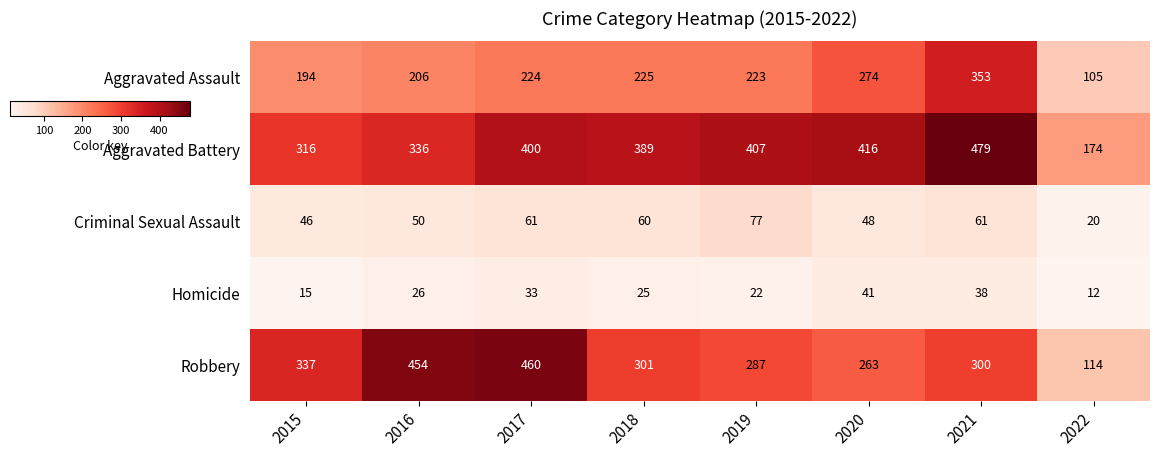

At how many categories does at least one series exceed 168?

8